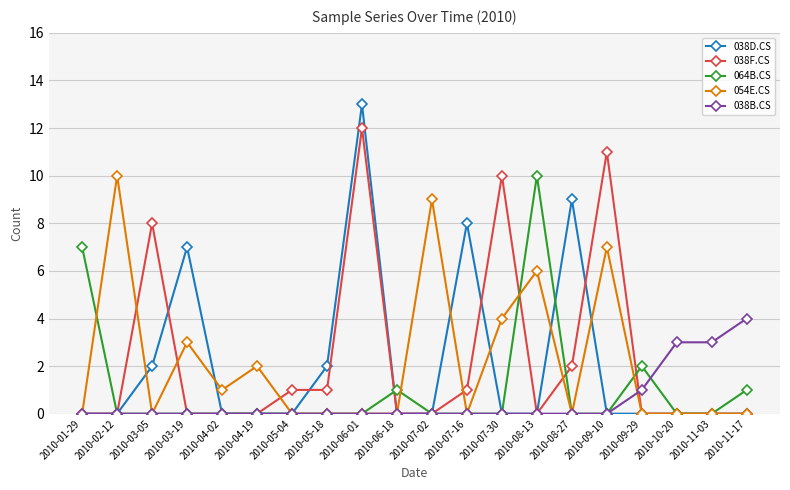

Where is the first local minimum for 054E.CS?

2010-03-05